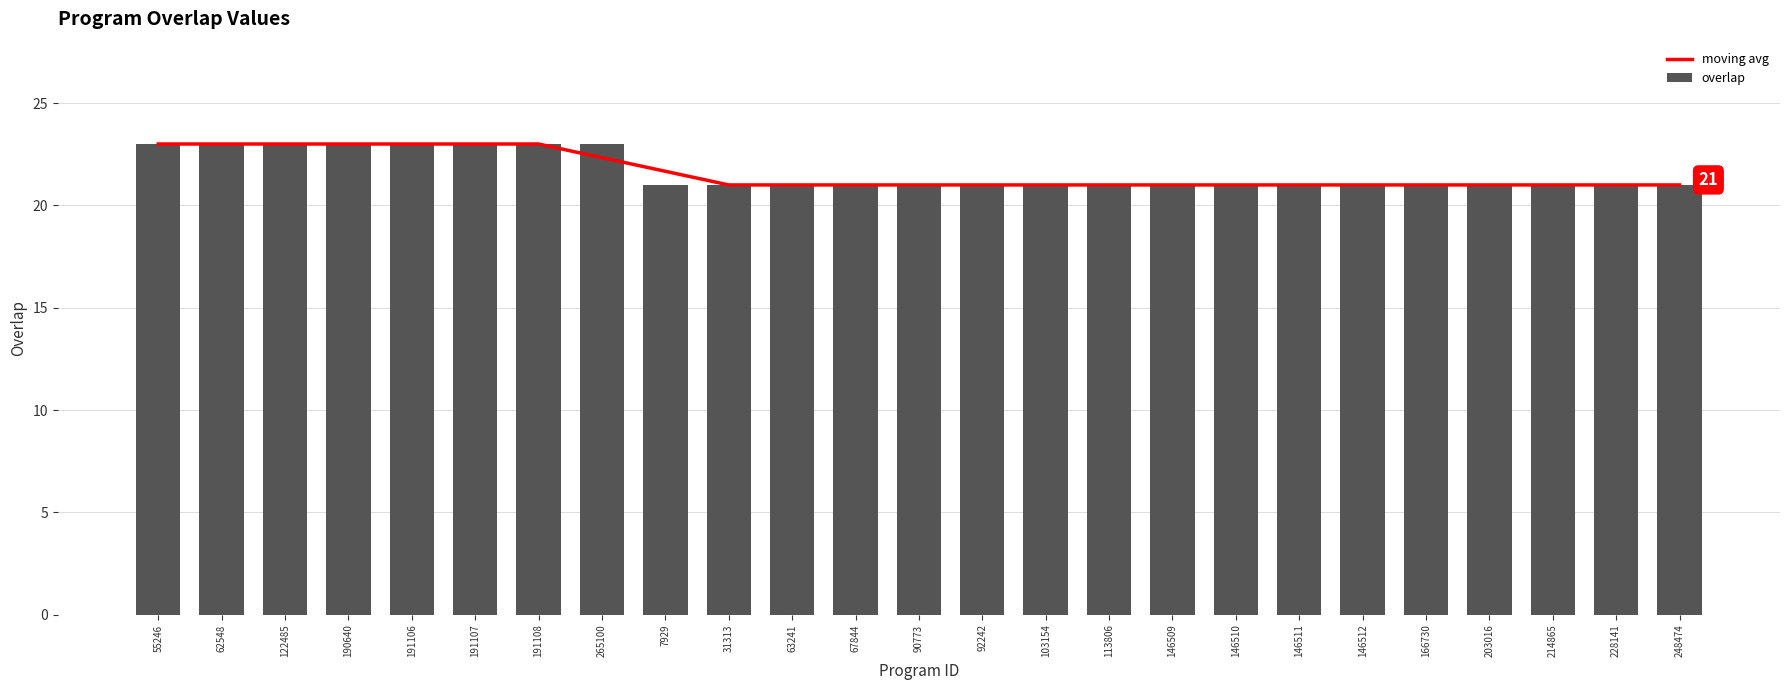

What is the label of the 8th bar from the right?

146510